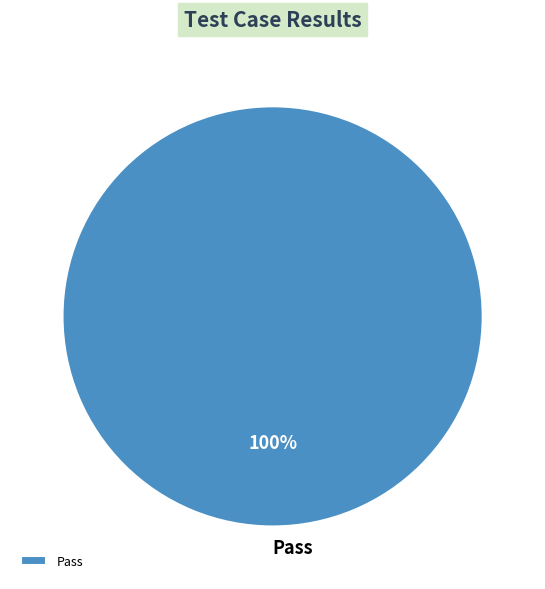

Does any single category account for the majority?

Yes